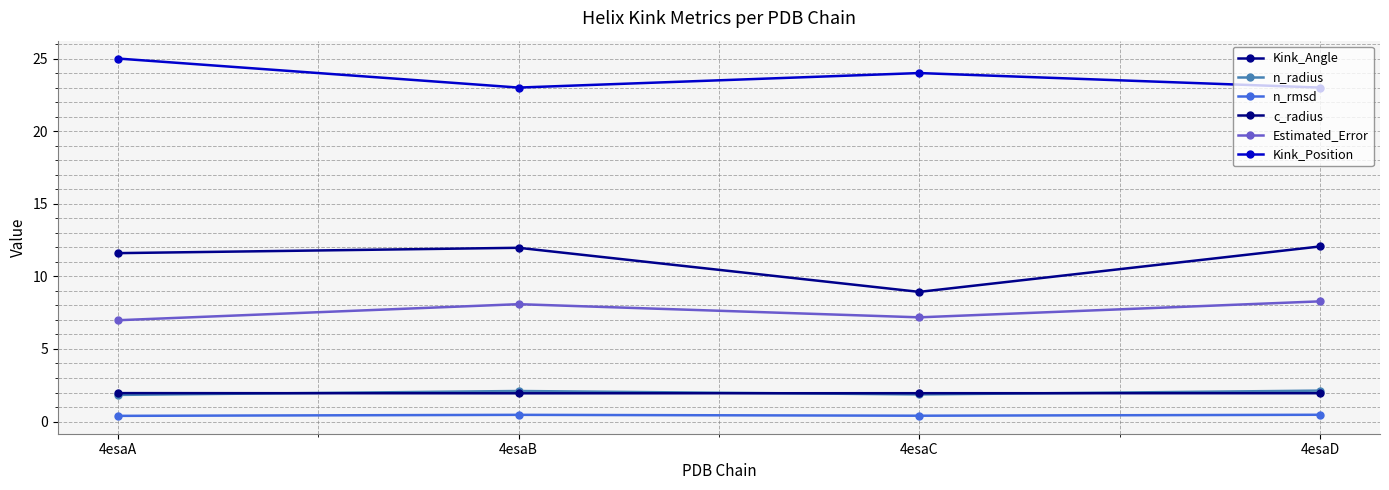

What are all the series names shown in the legend?

Kink_Angle, n_radius, n_rmsd, c_radius, Estimated_Error, Kink_Position